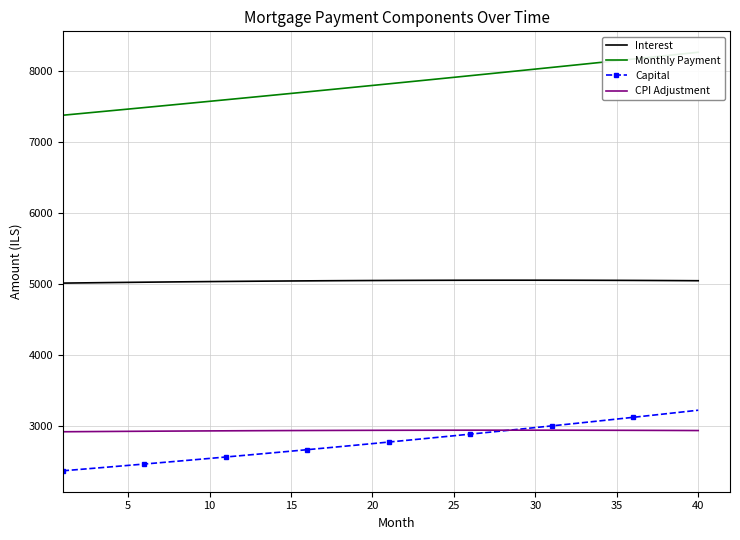

True or false: Interest and CPI Adjustment cross at least once.

False